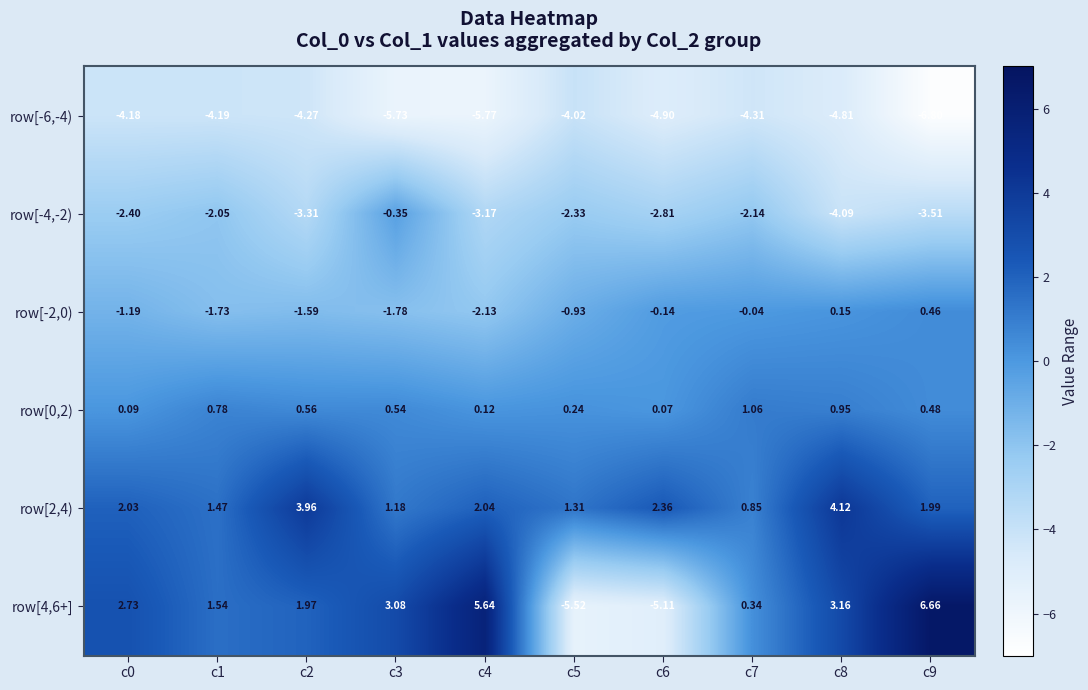

Is the value of row[2,4) at c5 greater than the value of row[0,2) at c3?

Yes